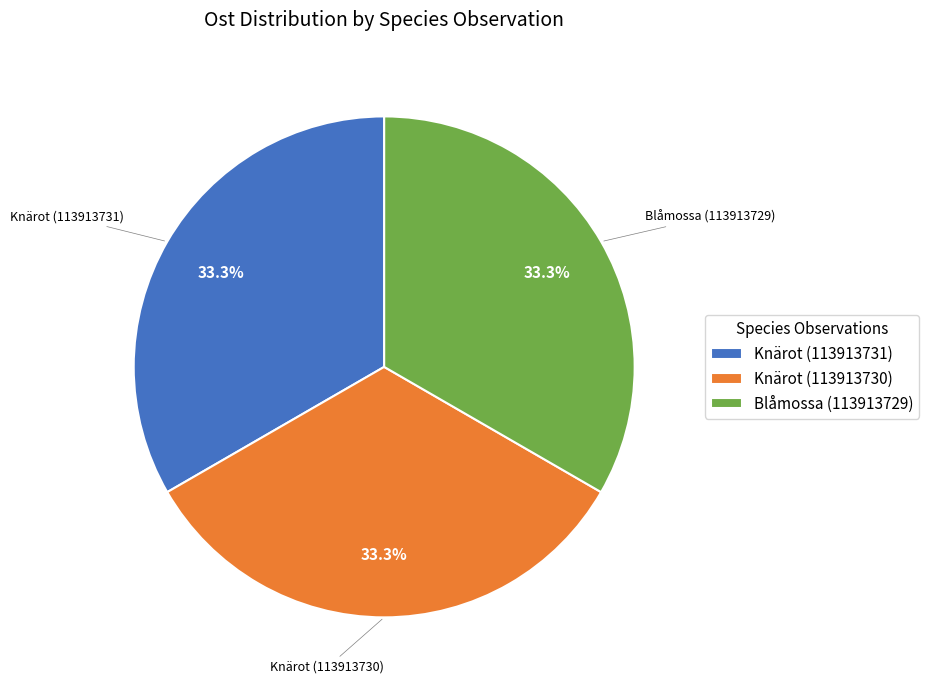

To the nearest percent, what percentage of the pie is Knärot (113913731)?

33%